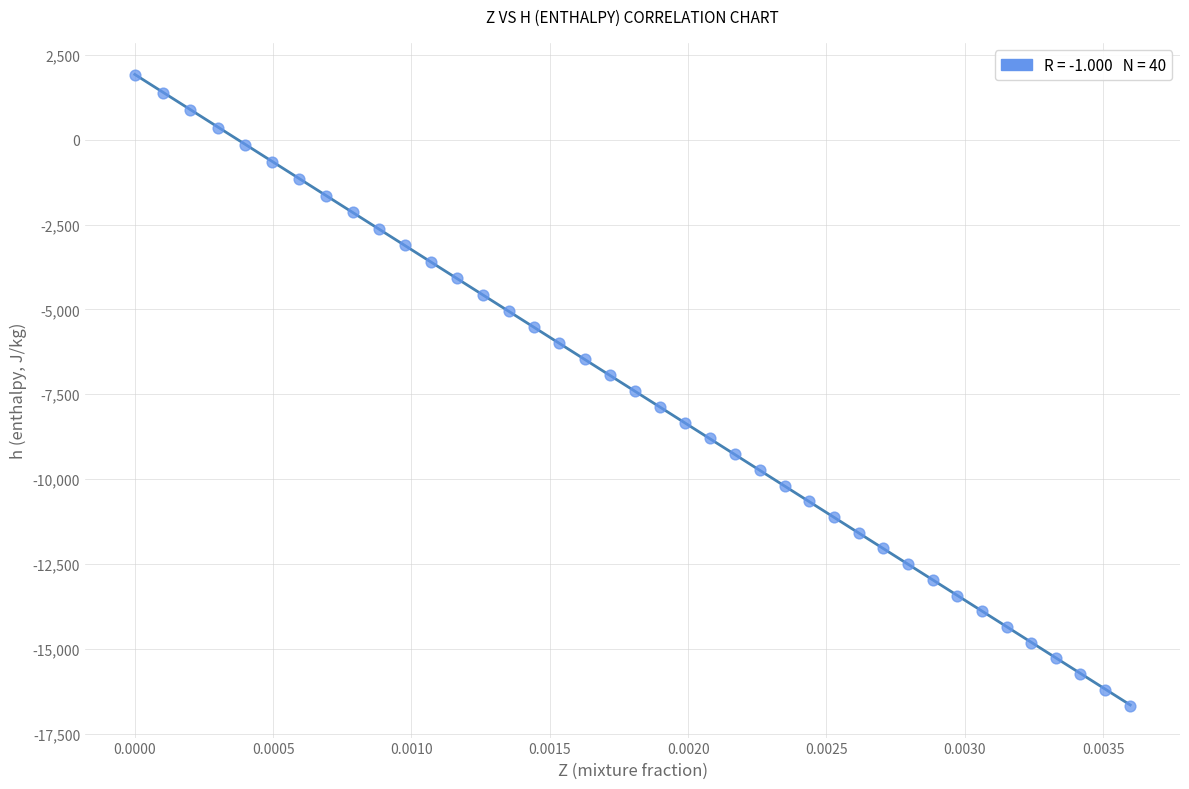

What is the range of Y values (max minus min)?

18582.9